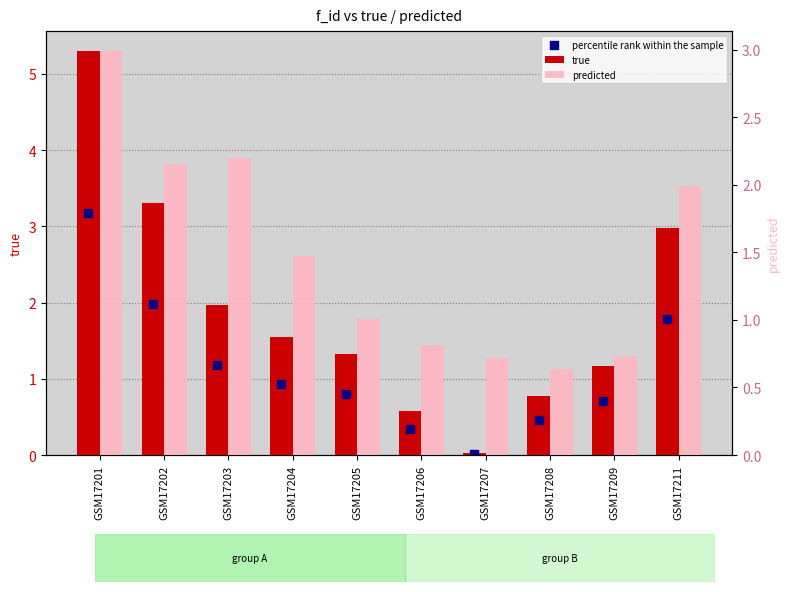

Is the value of predicted at GSM17202 greater than the value of true at GSM17206?

Yes